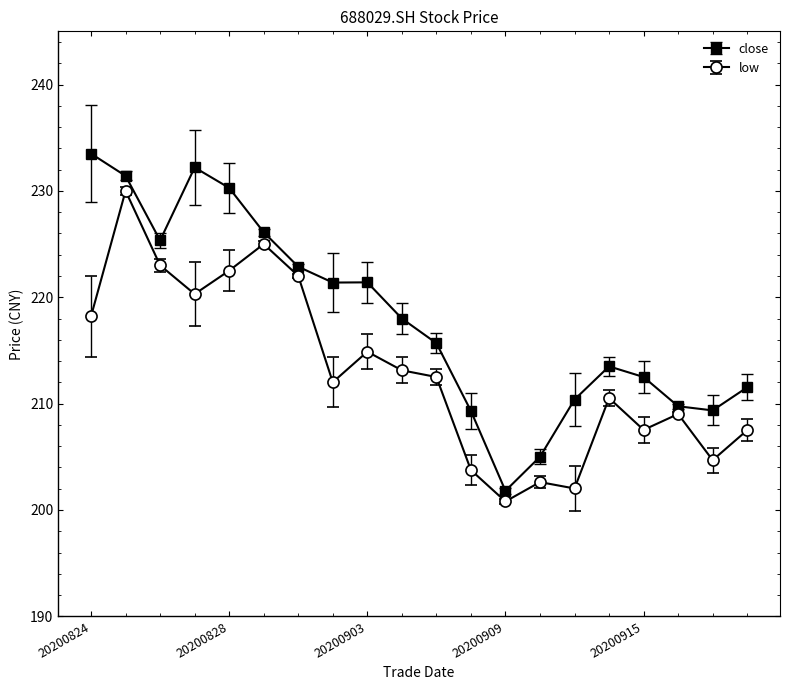

What is the difference between the maximum and minimum values in the close series?

31.7